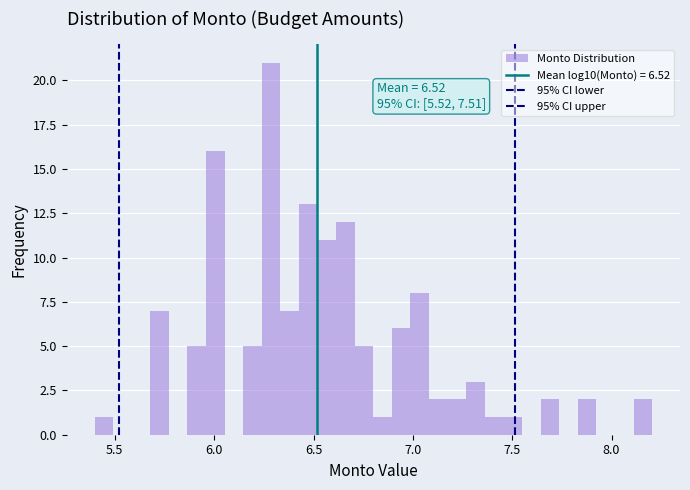

Read against the x-axis, roughly where is the centre of the tallest bar?

6.30